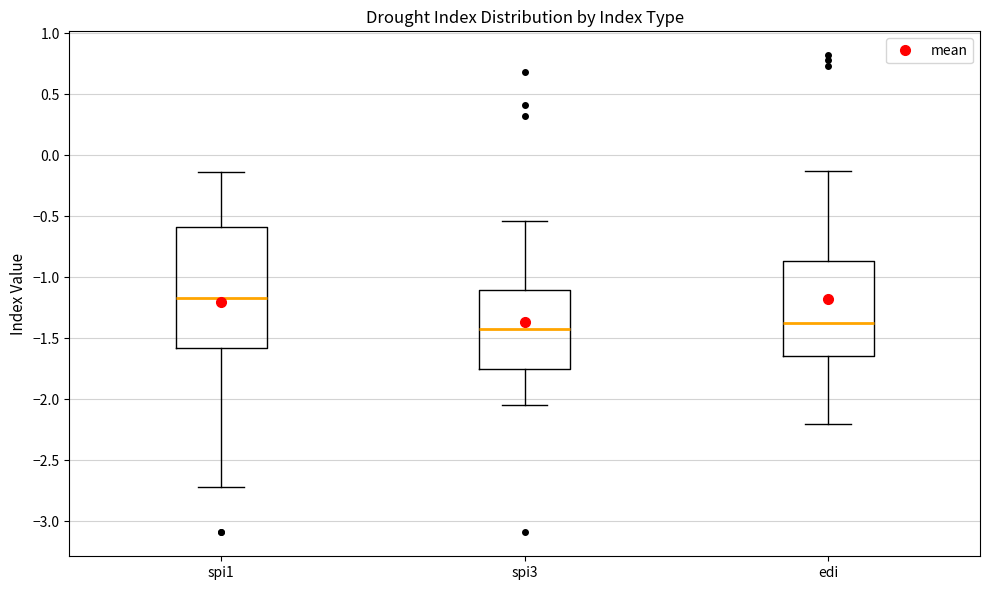

Reading left to right, transcribe this box plot: for each box, give where its median line is, the range the box spans, and where its two whiskers end, as read against the y-axis. The values are not printed on the chart, so give them approximately, as read against the axis.

spi1: median -1.15, box -1.60 to -0.60, whiskers -2.70 to -0.15
spi3: median -1.40, box -1.75 to -1.10, whiskers -2.05 to -0.55
edi: median -1.35, box -1.65 to -0.85, whiskers -2.20 to -0.15